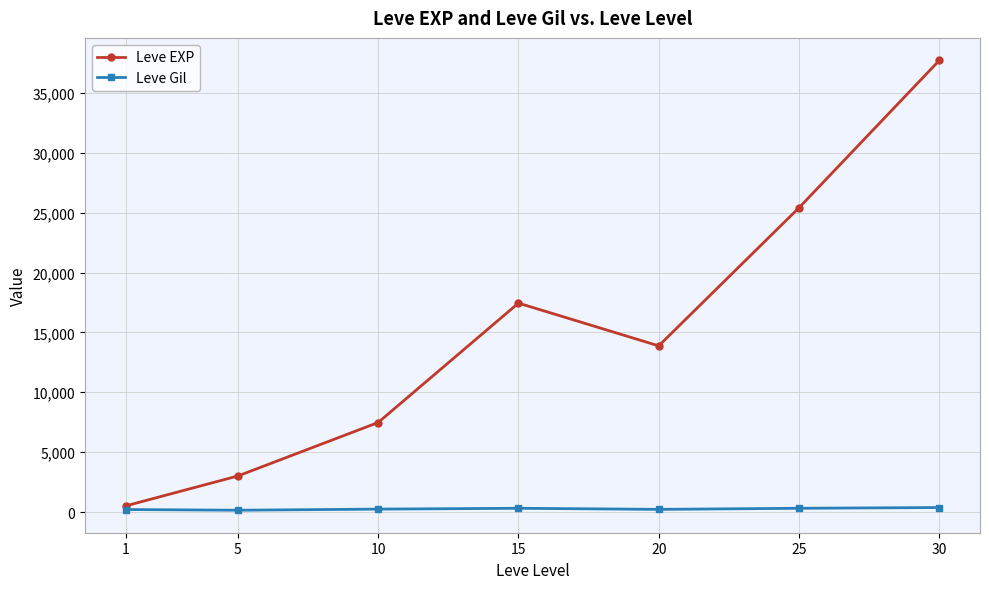

Does the chart have visible grid lines?

Yes